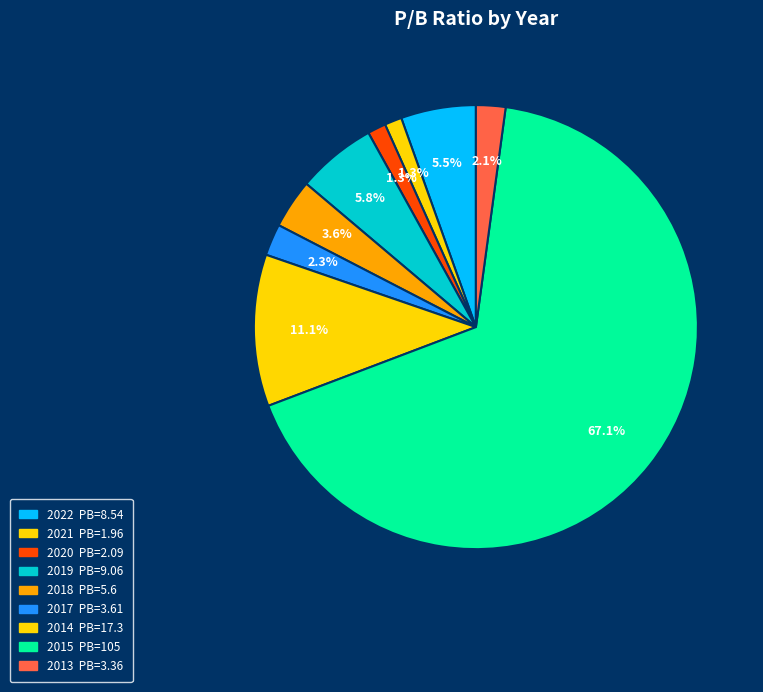

Rank the categories by value from lowest to highest.

2021, 2020, 2013, 2017, 2018, 2022, 2019, 2014, 2015